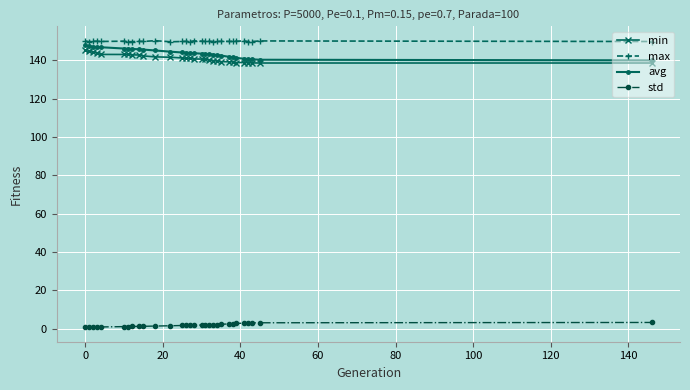

True or false: std and max intersect in this chart.

False